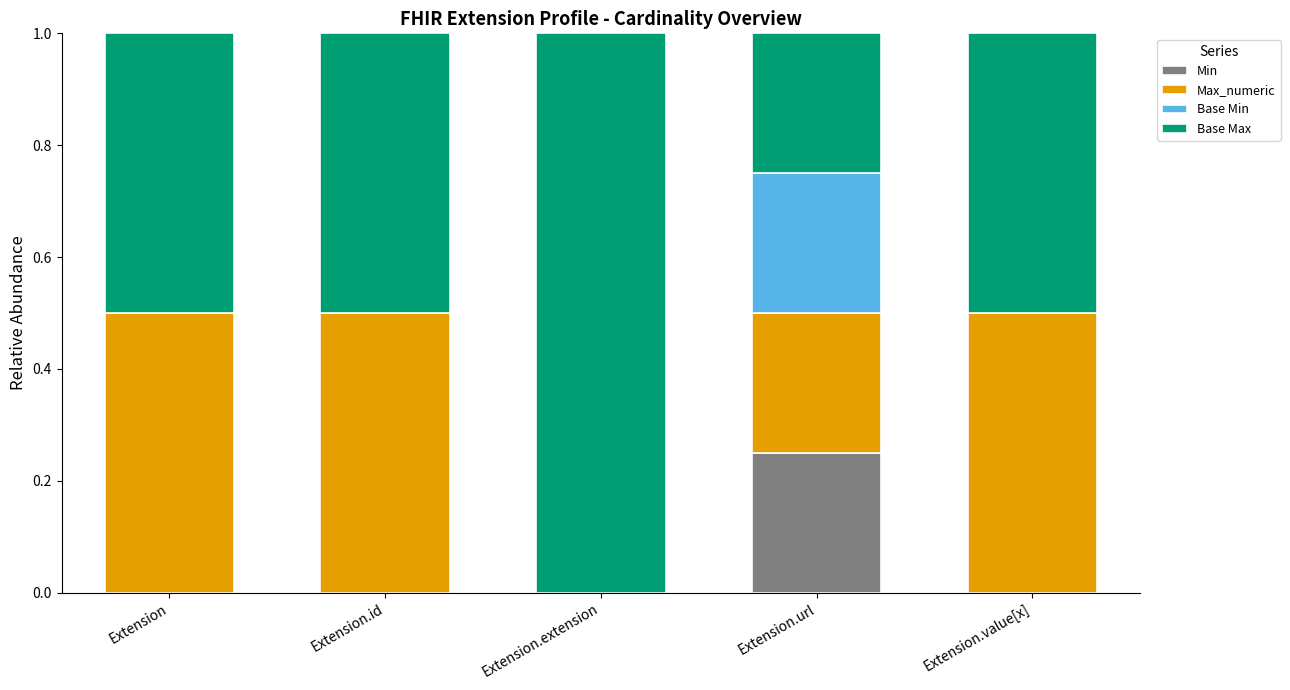

Are the bars horizontal?

No